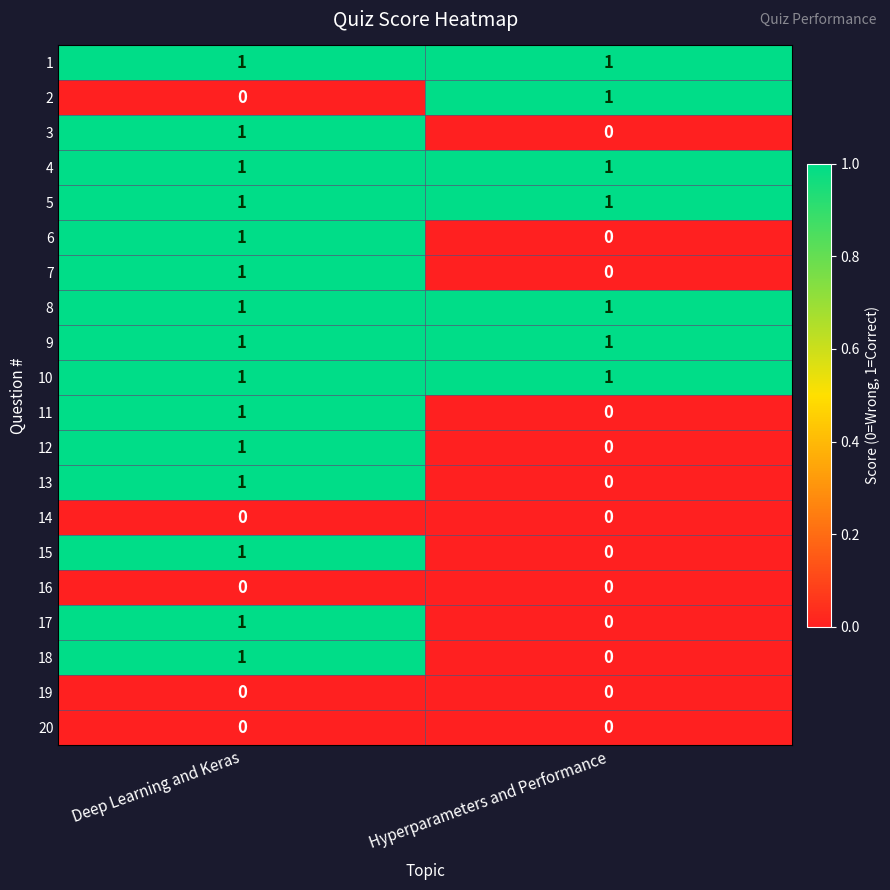

How many categories are shown in the chart?

2